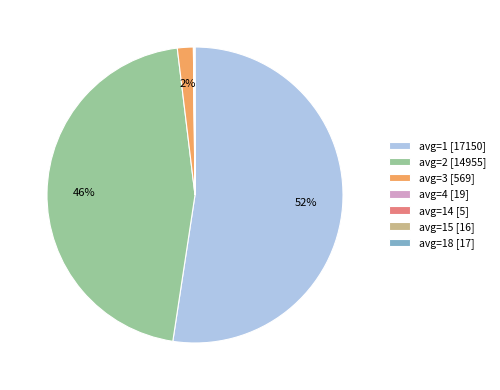

Do avg=1 [17150] and avg=3 [569] together represent more than half of the pie?

Yes